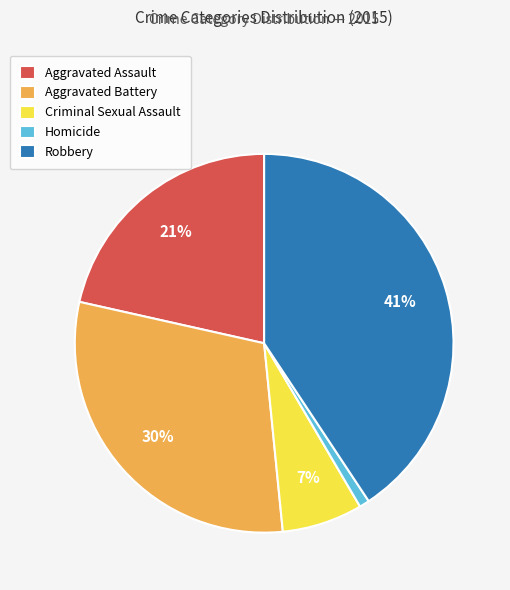

To the nearest percent, what is the combined percentage of Aggravated Battery and Homicide?

31%